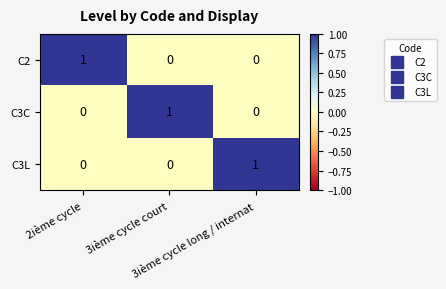

What is the difference between the highest and lowest values at 3ième cycle long / internat?

1